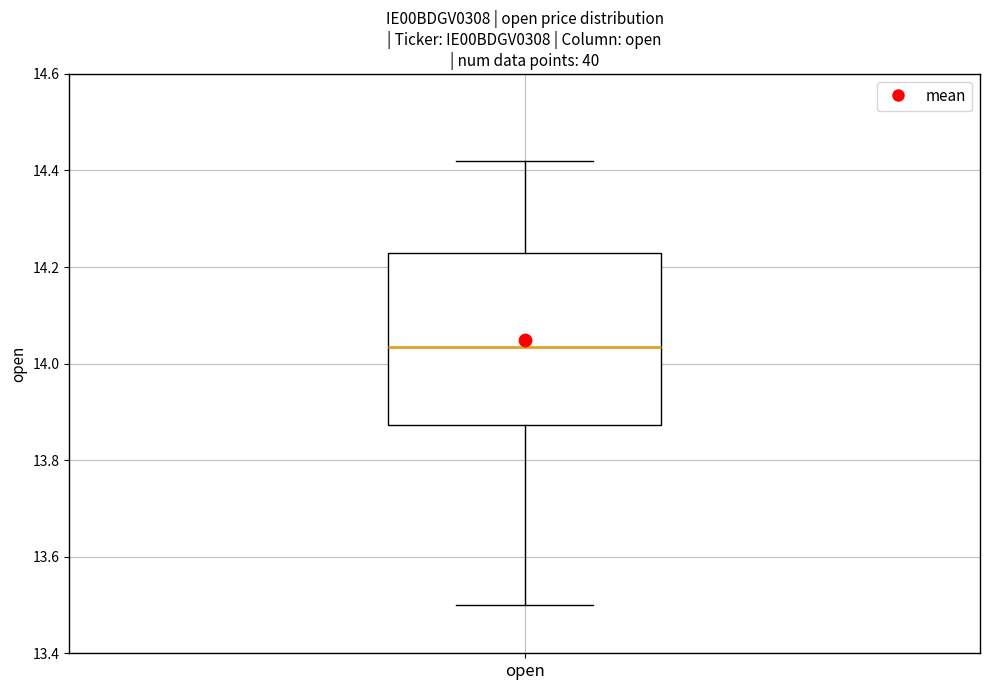

Where is the lower edge of the box for open on the y-axis? The values are not printed on the chart, so give them approximately, as read against the axis.

13.88